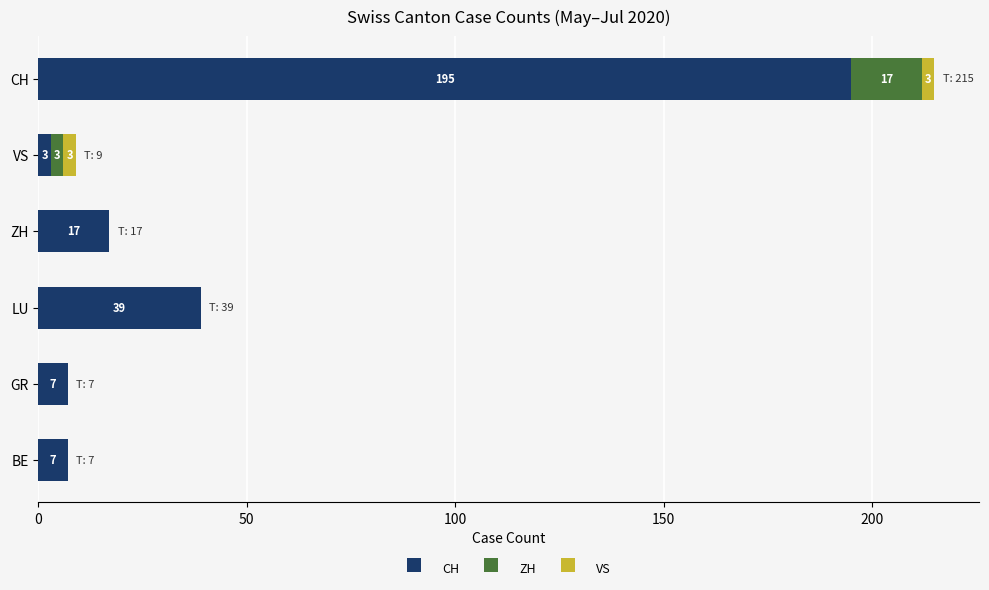

What is the sum of all CH values?

268